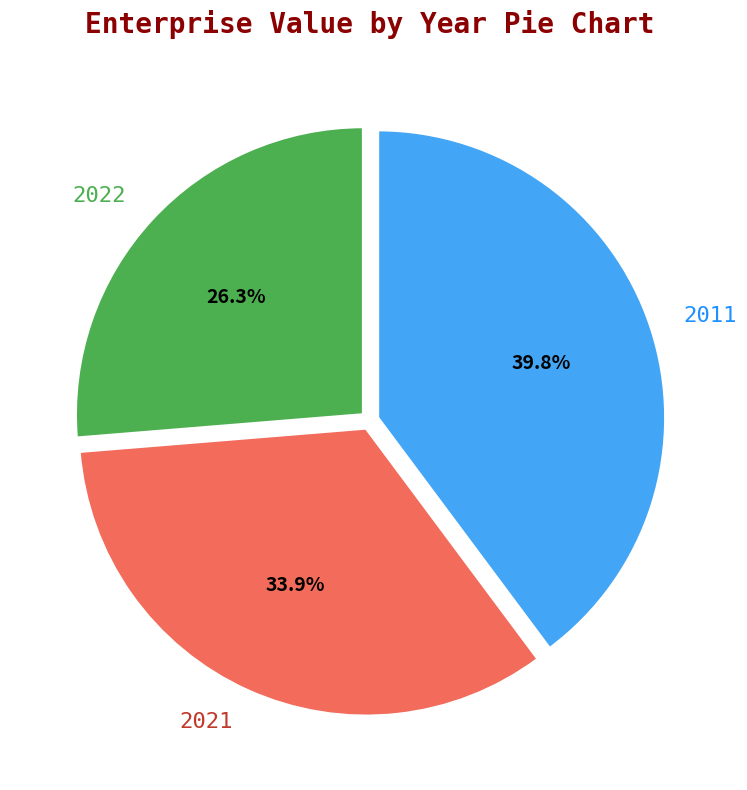

The 2011 slice represents 40% of the pie. True or false?

True